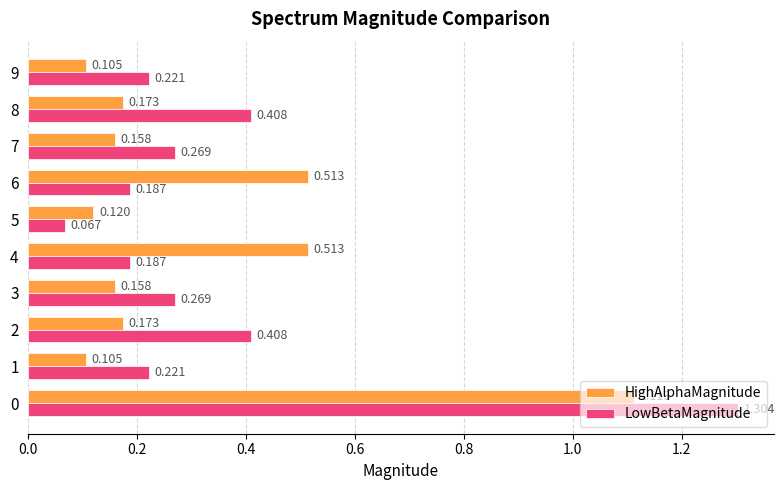

Which series has the largest total across all categories?

LowBetaMagnitude